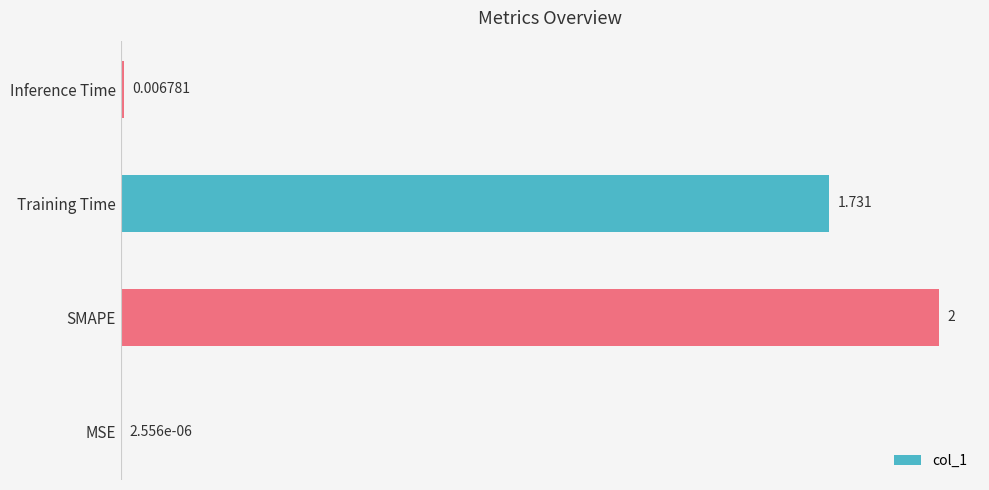

Are the bars horizontal?

Yes